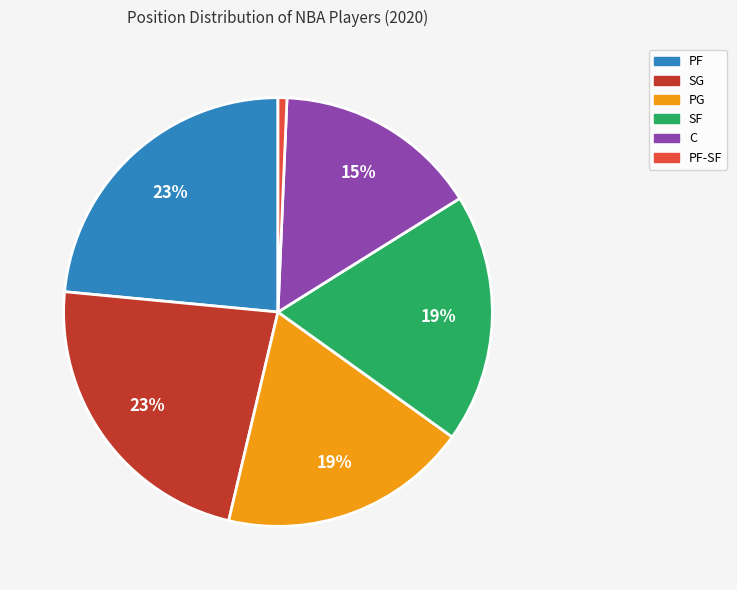

Does any single category account for the majority?

No